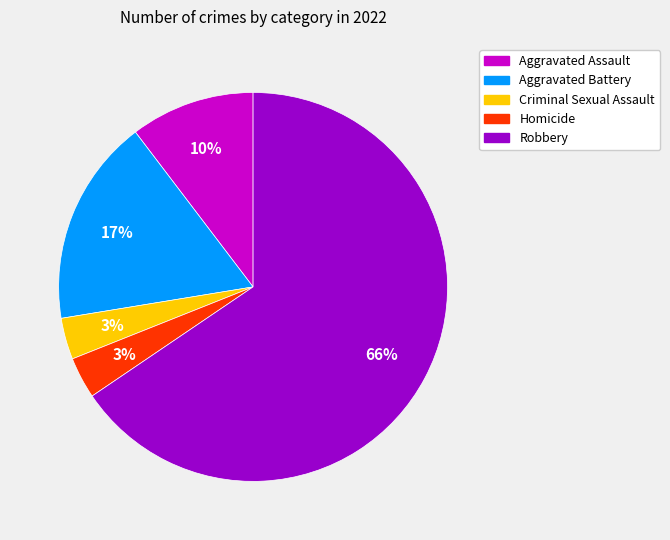

Is there any slice that represents more than half of the pie?

Yes